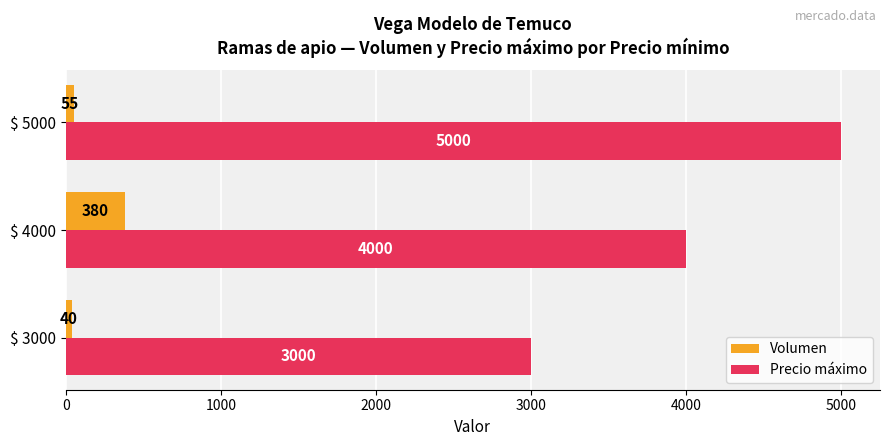

The Precio máximo series shows 3000 at $ 3000. True or false?

True